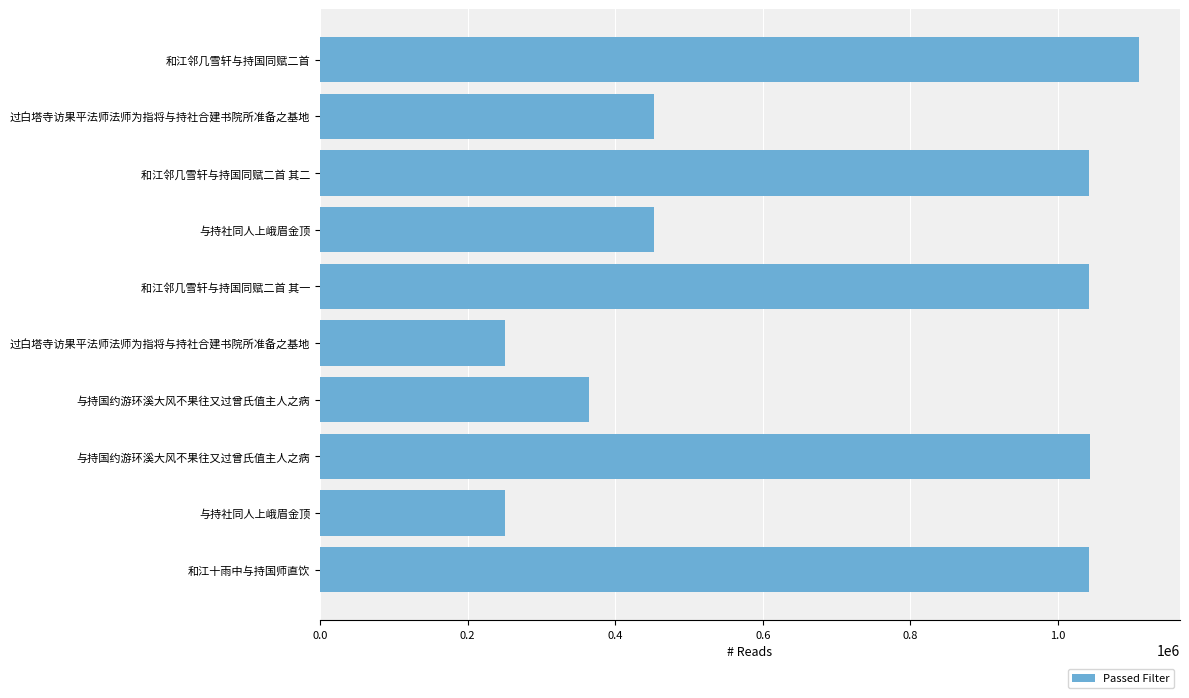

How many distinct data groups are displayed?

1